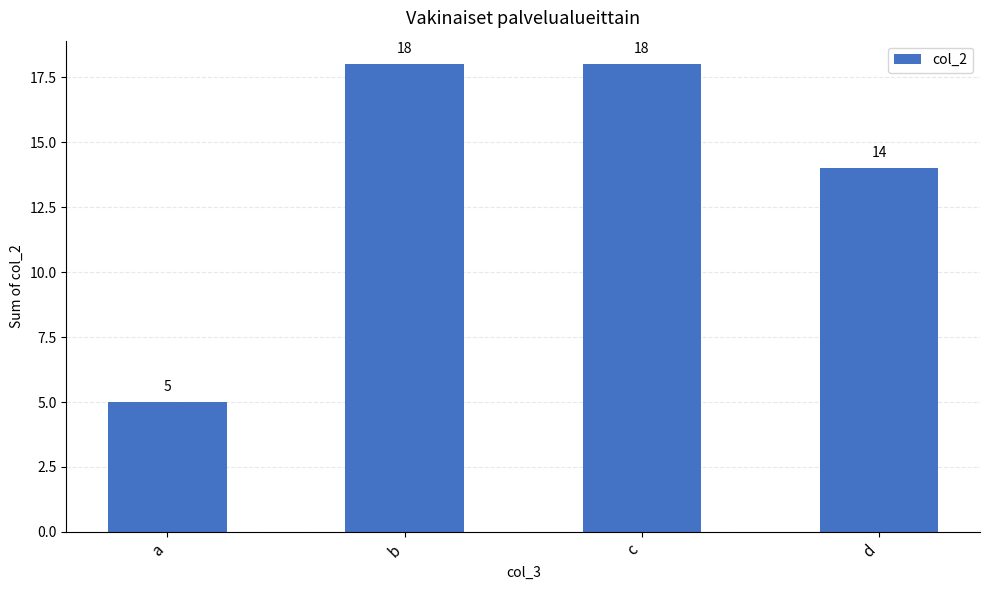

Reading left to right, transcribe all the data shown in this chart.

a=5	b=18	c=18	d=14